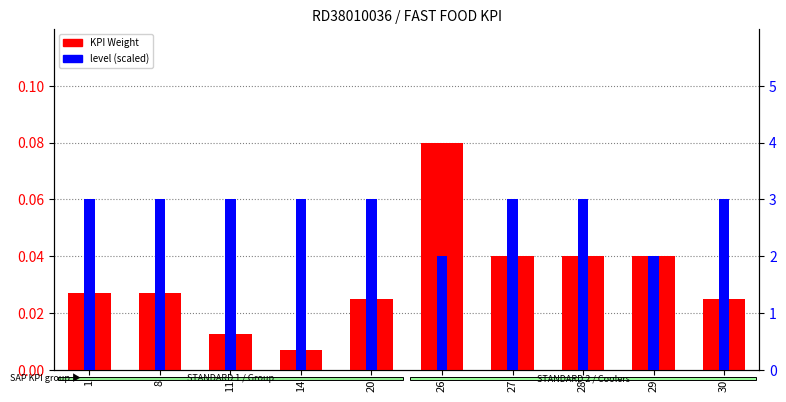

List the labels in order of KPI Weight value, smallest first.

14, 11, 20, 30, 8, 1, 27, 28, 29, 26